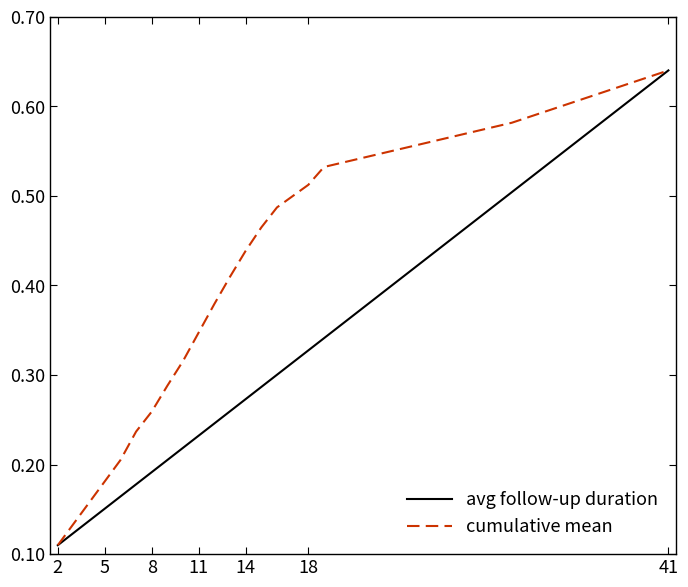

How many lines are shown in the chart?

2